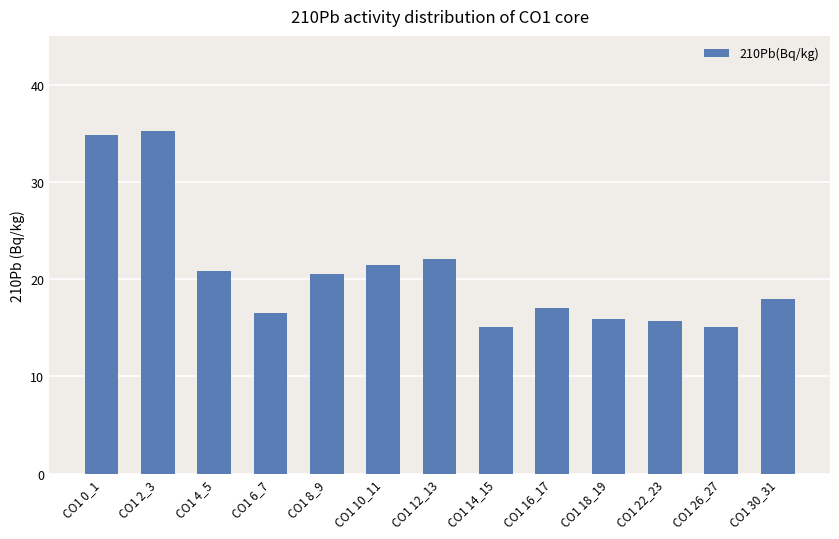

What is the change in value from CO1 4_5 to CO1 6_7?

-4.3